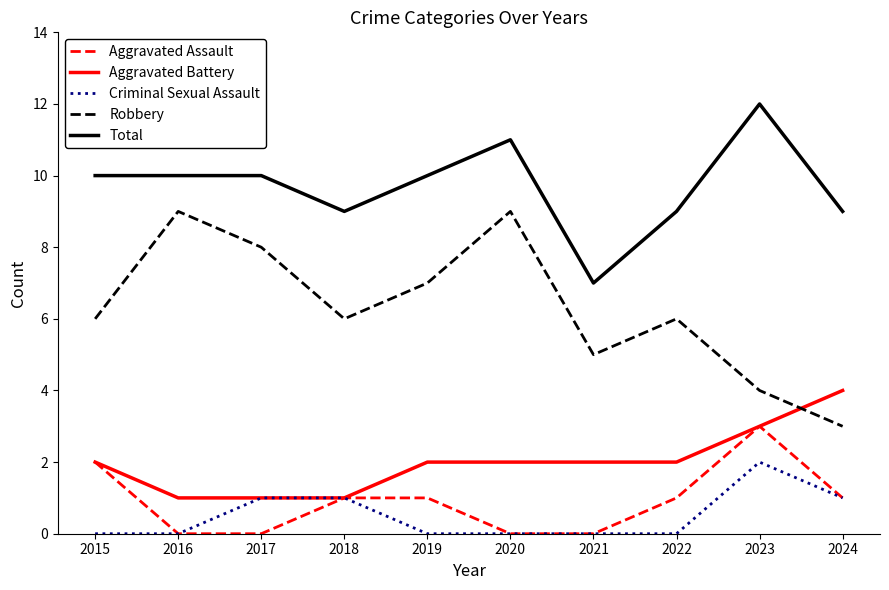

Read the Robbery value at 2020.

9